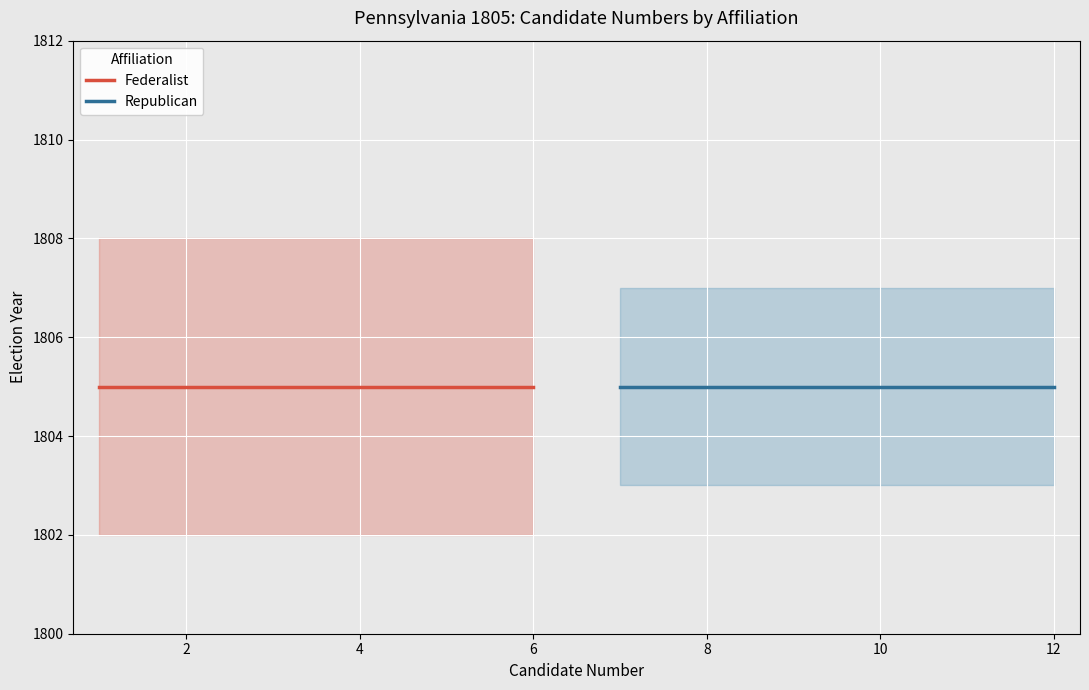

True or false: candidate_num and election_year cross at least once.

False